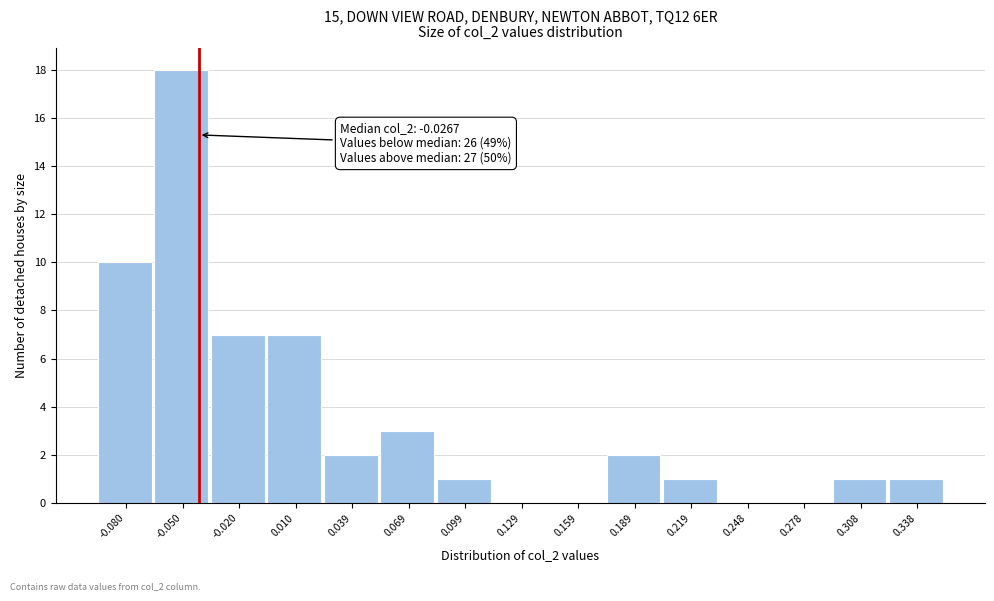

Reading left to right, extract all data points from this chart.

-0.080=10	-0.050=18	-0.020=7	0.010=7	0.039=2	0.069=3	0.099=1	0.129=0	0.159=0	0.189=2	0.219=1	0.248=0	0.278=0	0.308=1	0.338=1